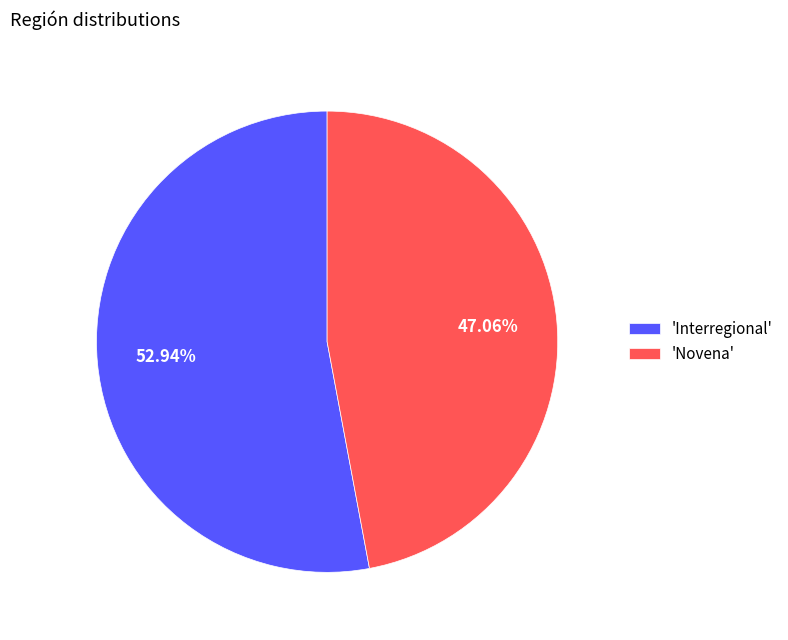

Is the sum of 'Novena' and 'Interregional' greater than half?

Yes